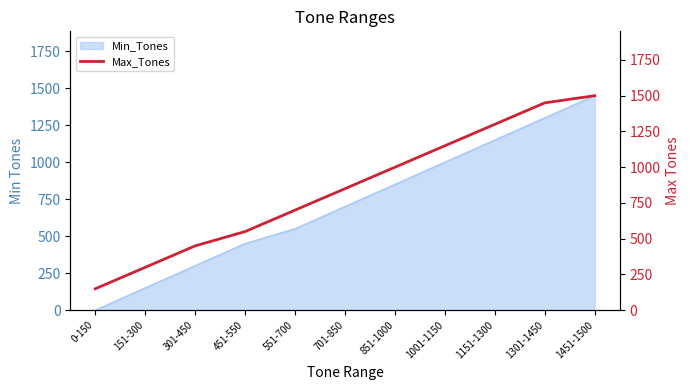

The Min_Tones series shows 427 at 1451-1500. True or false?

False